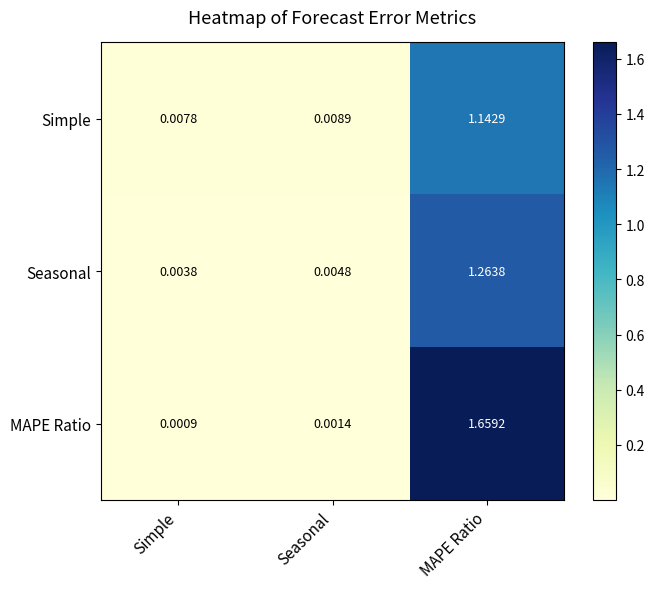

List the series in order of their overall mean, highest first.

MAPE Ratio, Seasonal, Simple